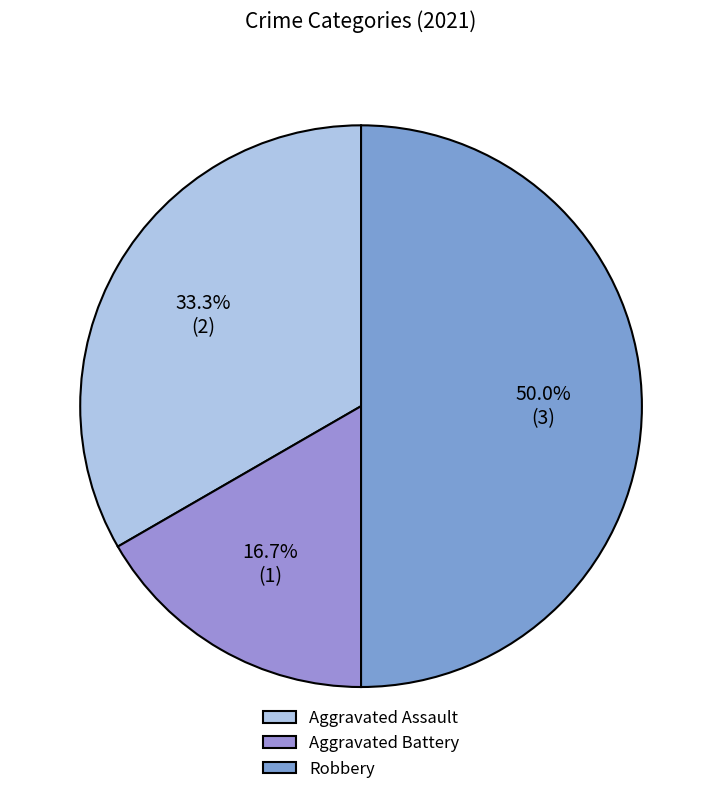

How many slices are in this pie chart?

3